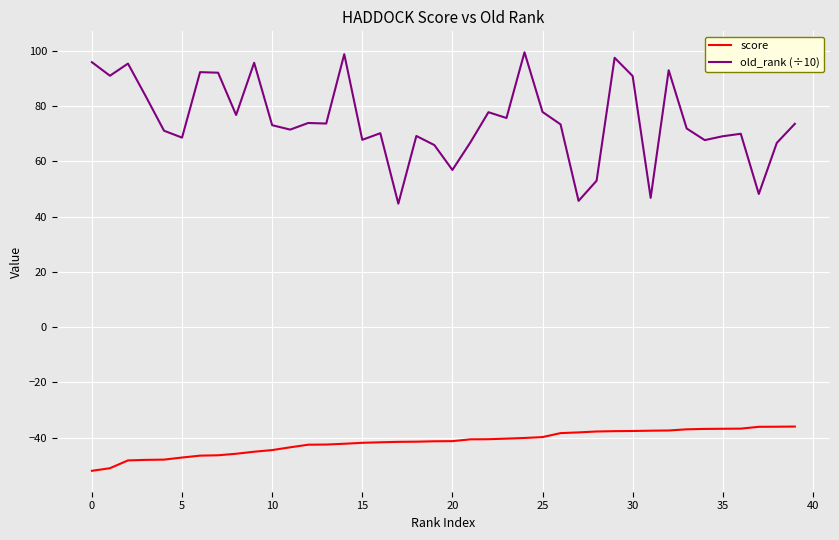

Which series has the largest total across all categories?

old_rank (÷10)